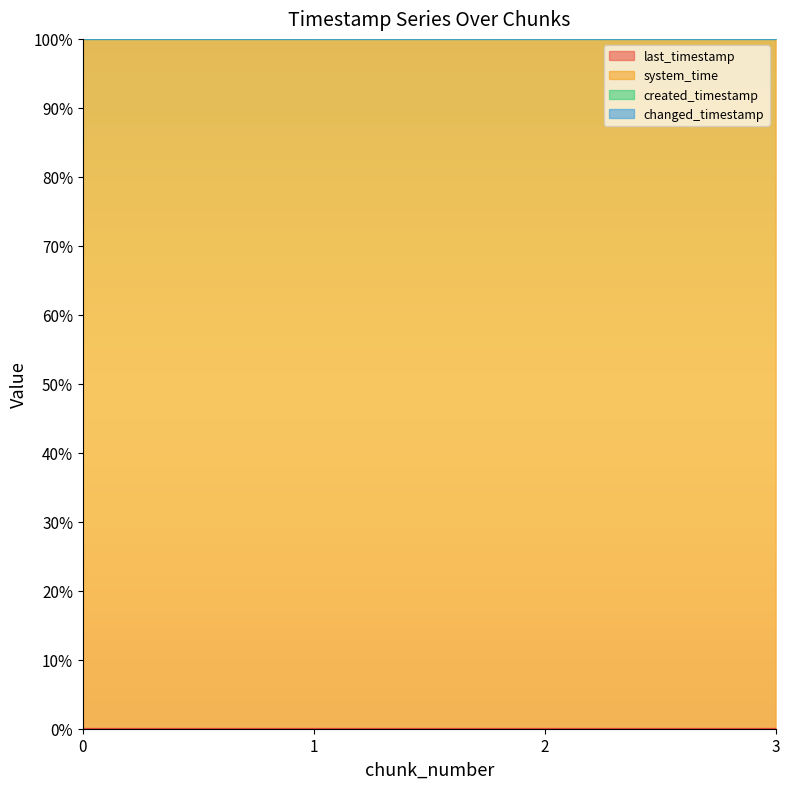

Which has a higher value, 0 or 1?

1